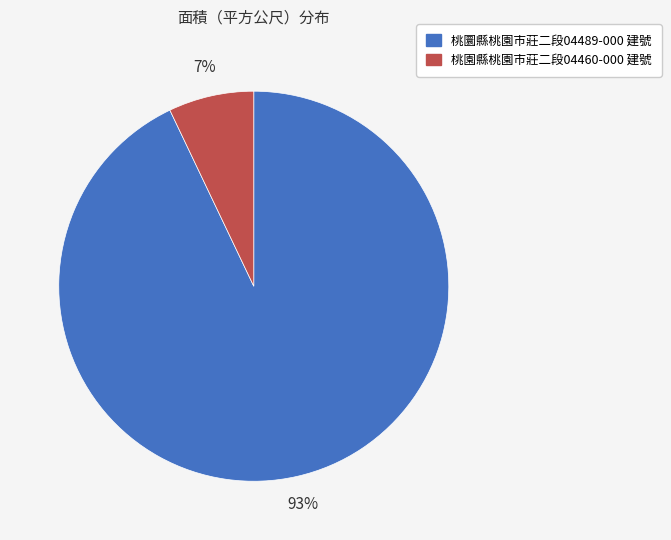

Count the number of slices in the pie.

2